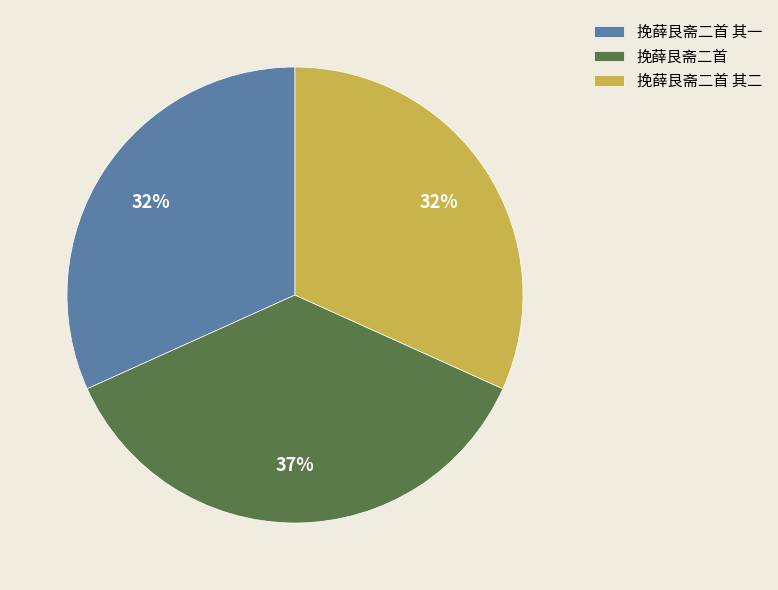

To the nearest percent, what percentage of the pie is 挽薛艮斋二首 其二?

32%